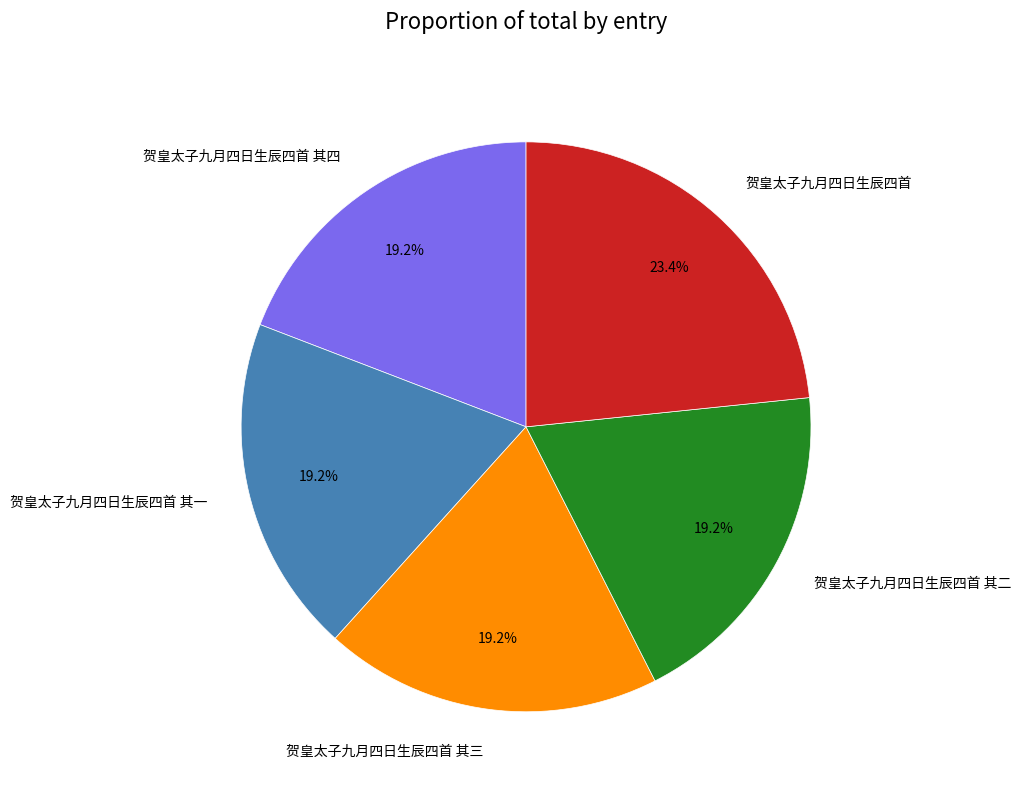

How much of the chart is everything except 贺皇太子九月四日生辰四首 其二?

80.8%